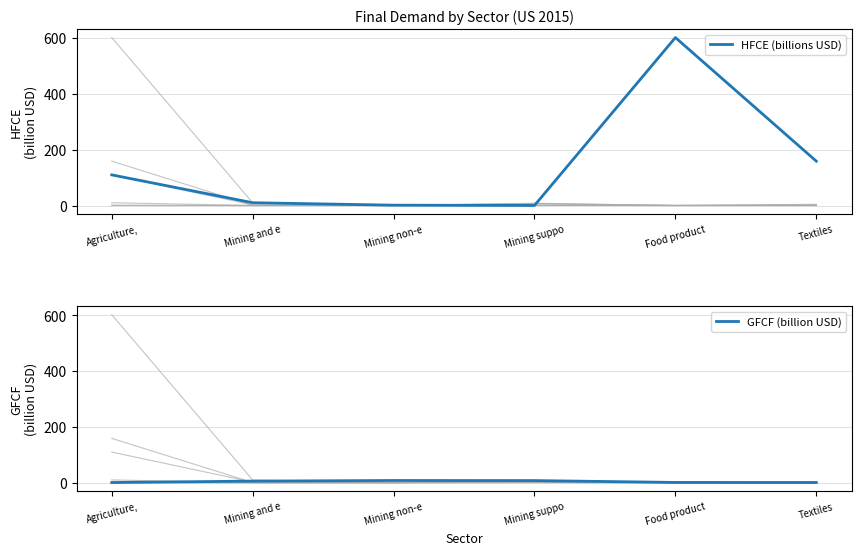

What is the maximum value shown in the chart?

601.4